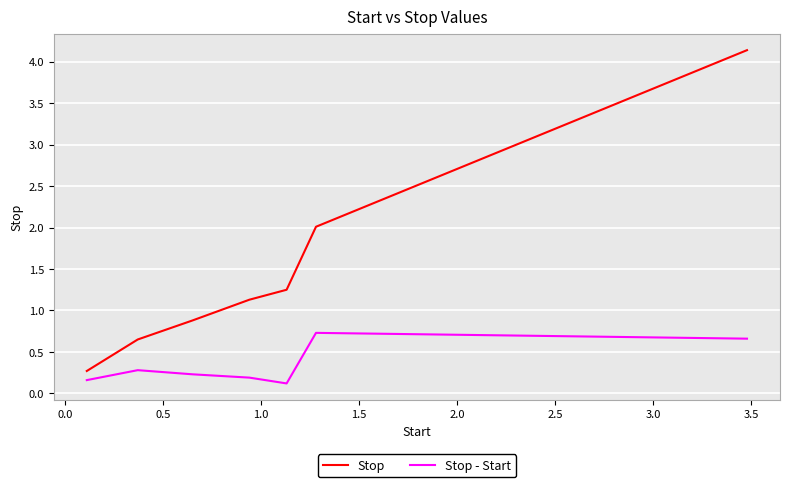

True or false: Stop and Stop - Start cross at least once.

False